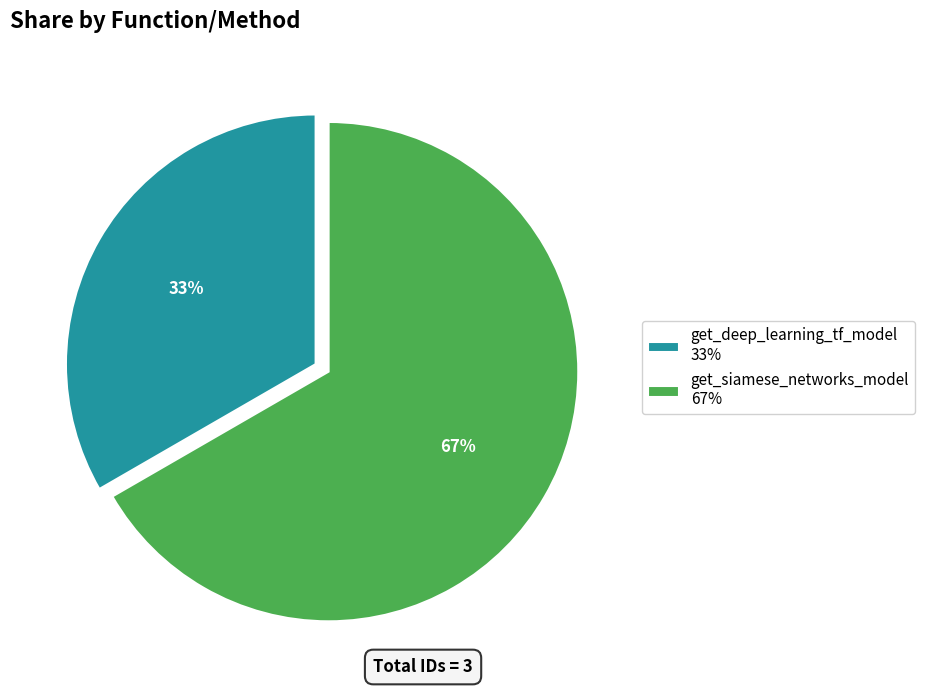

What is the largest slice in the pie chart?

get_siamese_networks_model